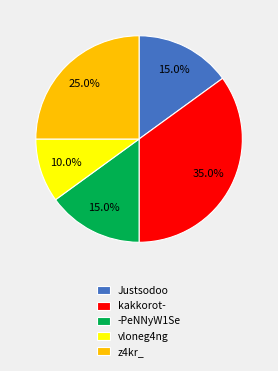

The vloneg4ng slice represents 1% of the pie. True or false?

False